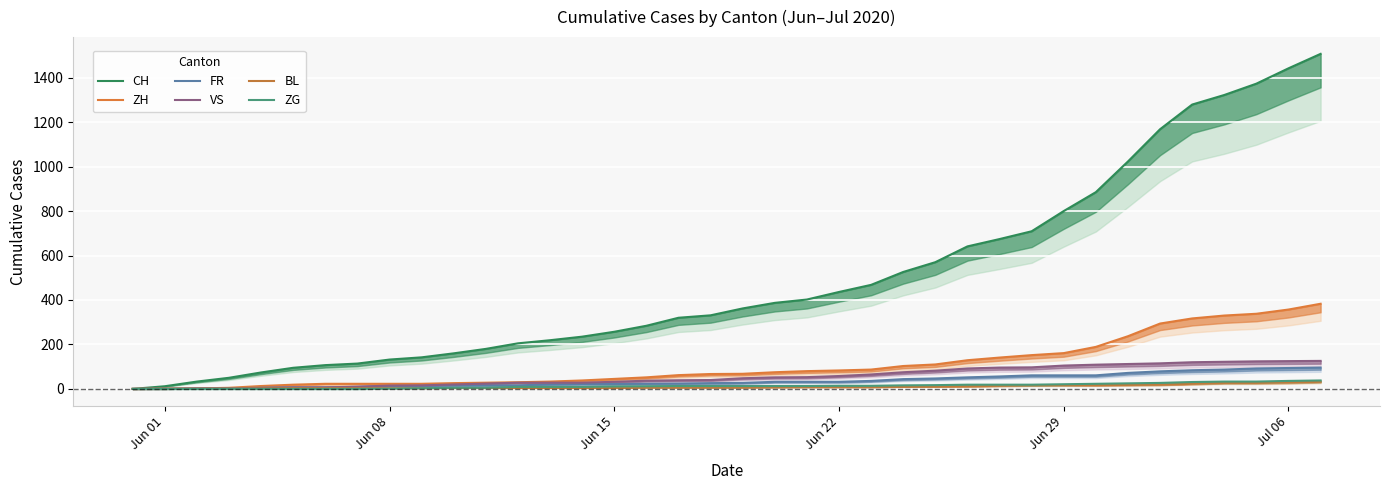

List the series in order of their peak value, highest first.

CH, ZH, VS, FR, ZG, BL